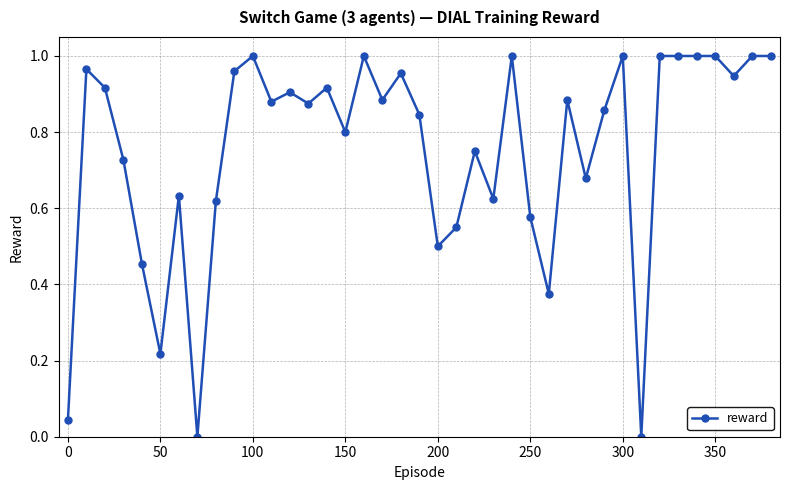

Does the chart have visible grid lines?

Yes